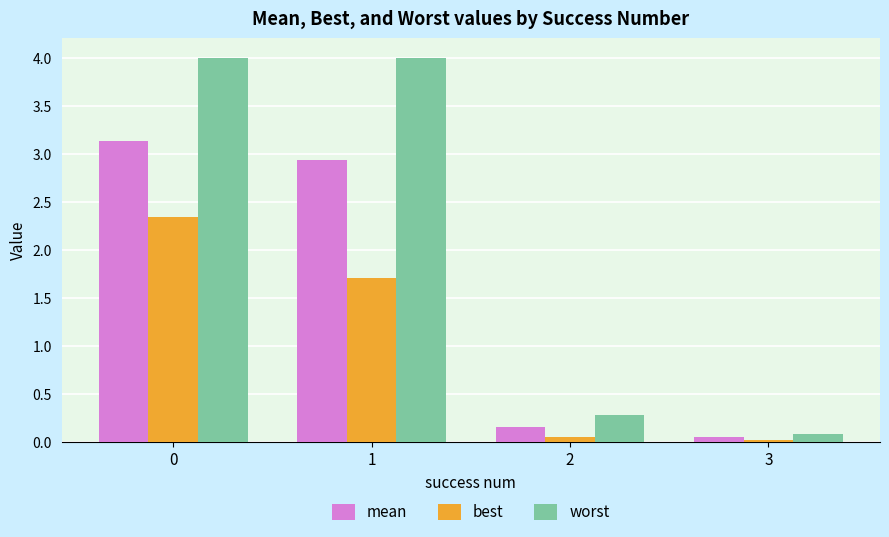

How many data points in mean are less than 2?

2